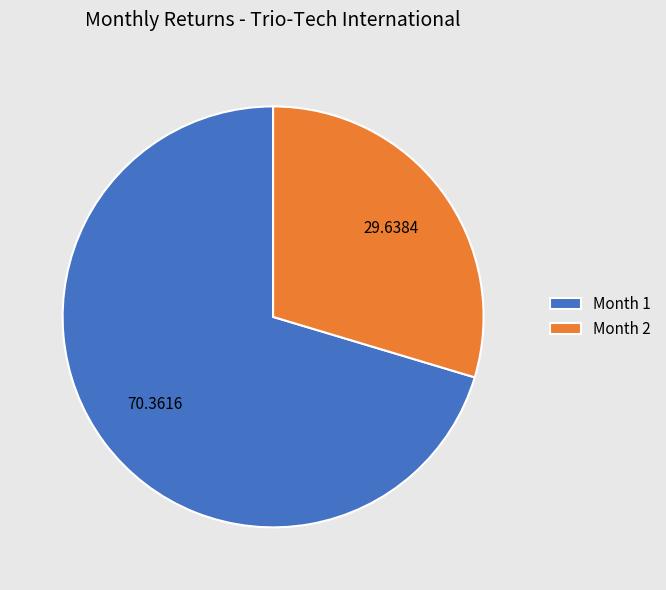

Between Month 2 and Month 1, which is larger?

Month 1